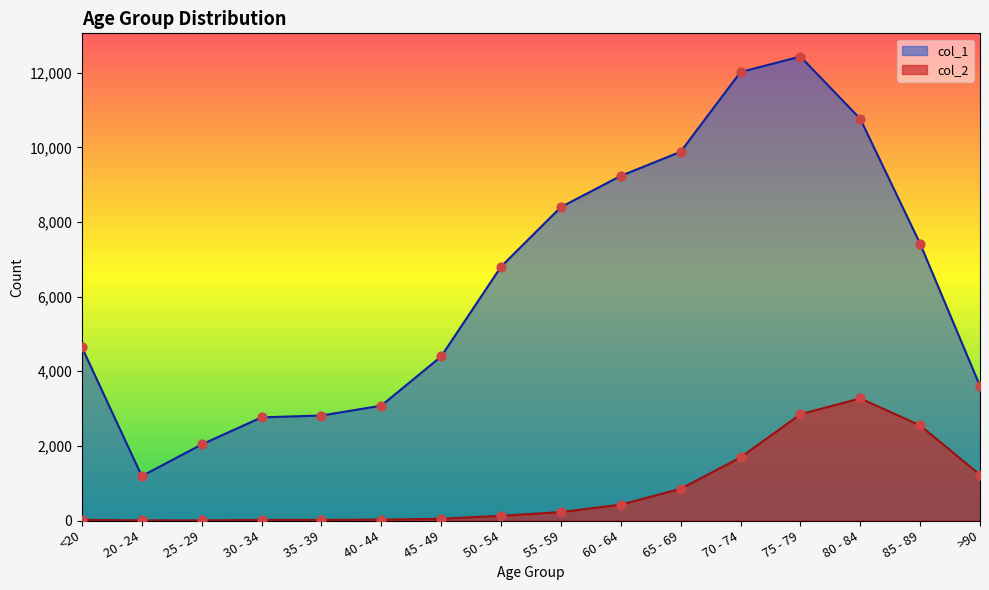

Which series has the largest total across all categories?

col_1